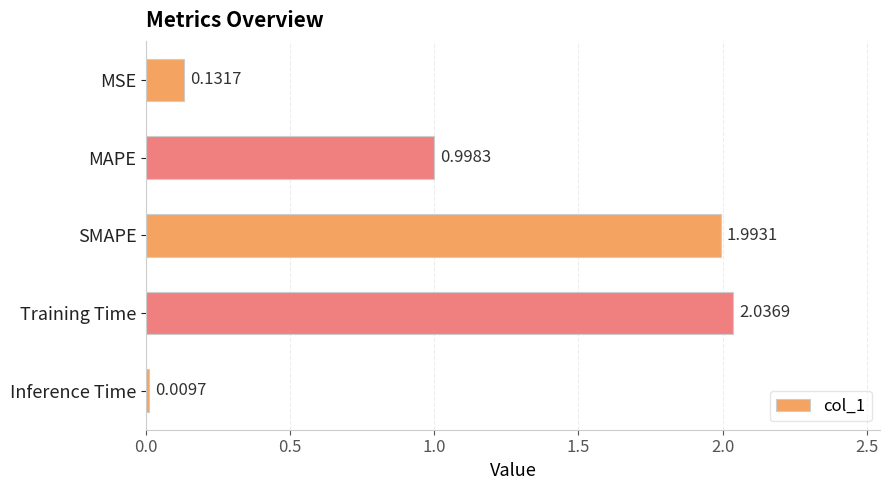

List the labels in order of value, smallest first.

Inference Time, MSE, MAPE, SMAPE, Training Time